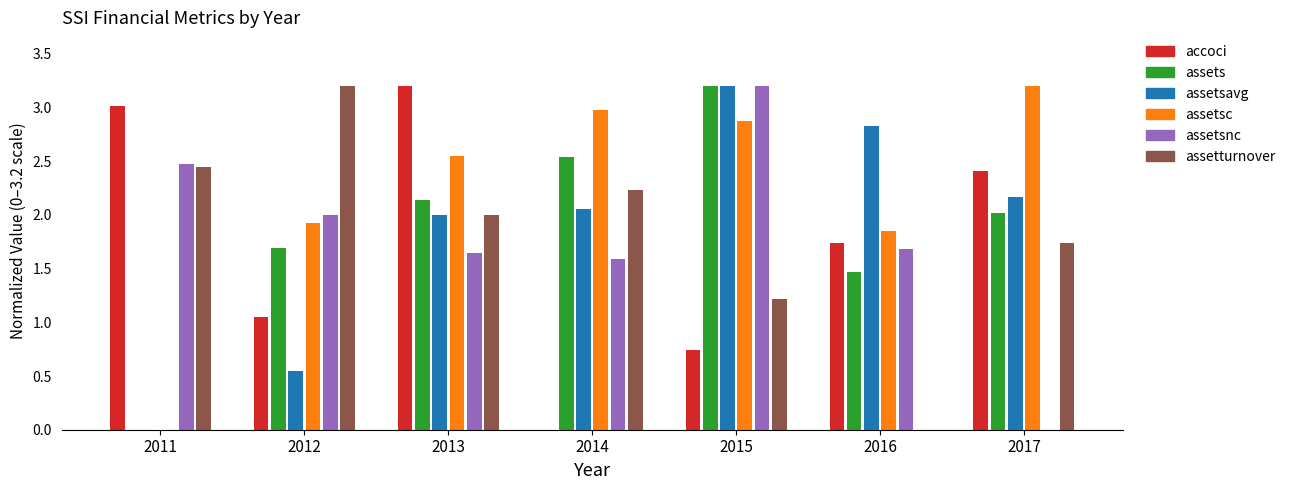

What is the total value across all series at 2012?

10.4